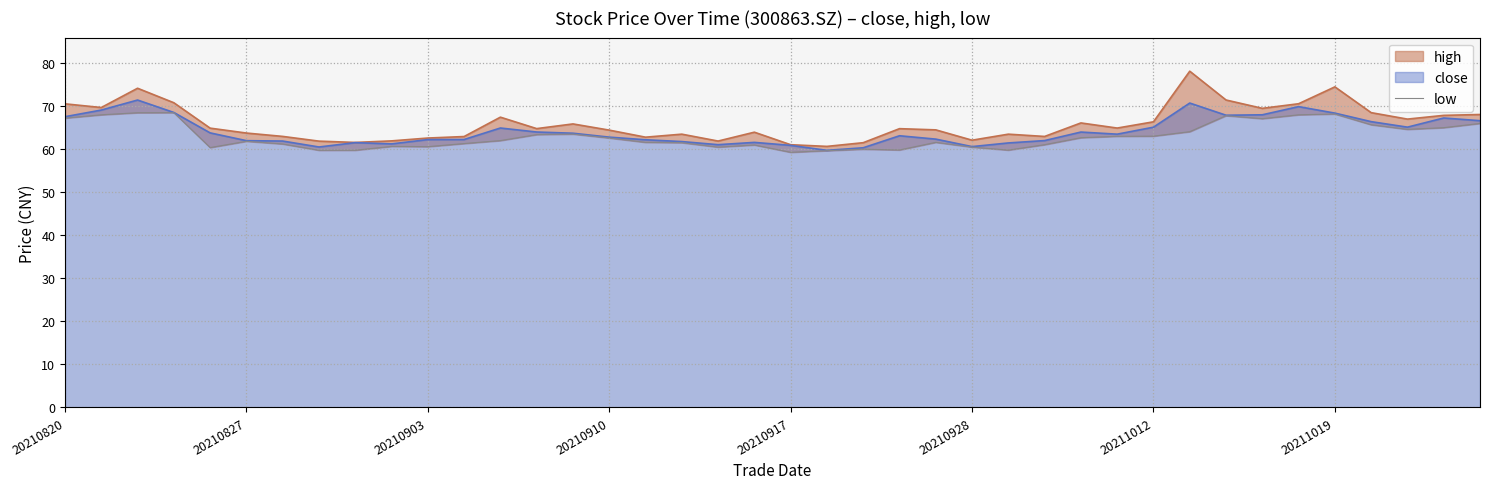

Reading left to right, extract all data points from this chart.

67.2	68.0	68.5	68.5	60.4	61.9	61.2	59.8	59.8	60.7	60.6	61.3	62.0	63.4	63.5	62.6	61.6	61.5	60.5	61.0	59.3	59.7	60.0	59.8	61.6	60.5	59.8	61.1	62.7	63.0	63.0	64.1	67.8	67.1	68.0	68.2	65.7	64.6	65.0	66.0